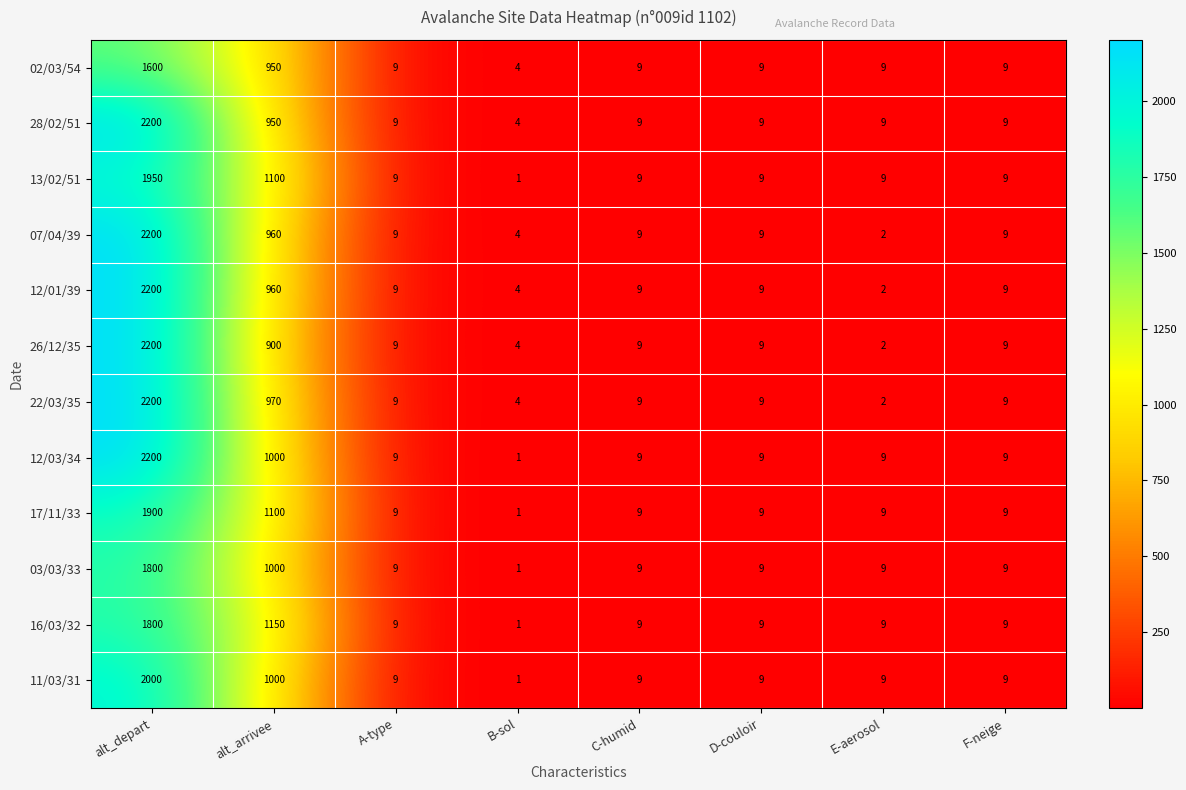

Between alt_arrivee and D-couloir, which series saw the biggest shift?

16/03/32